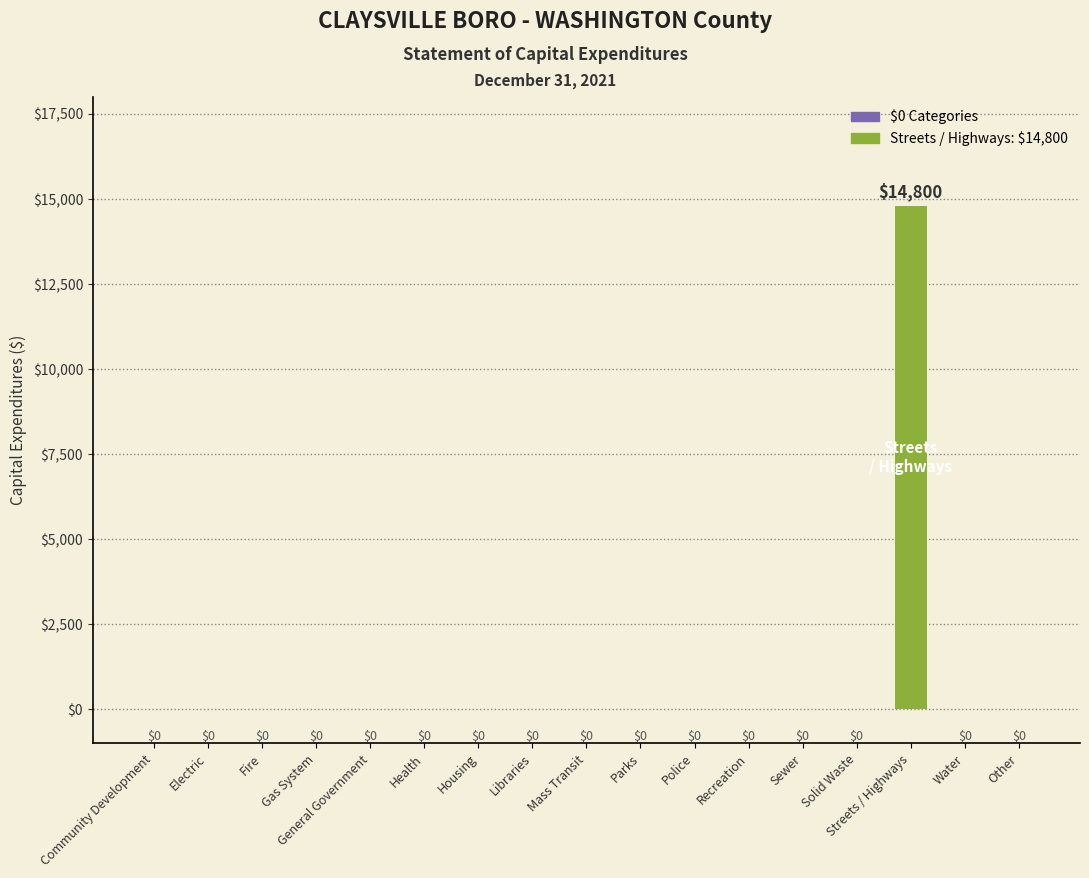

Which label corresponds to the largest value in the chart?

Streets / Highways